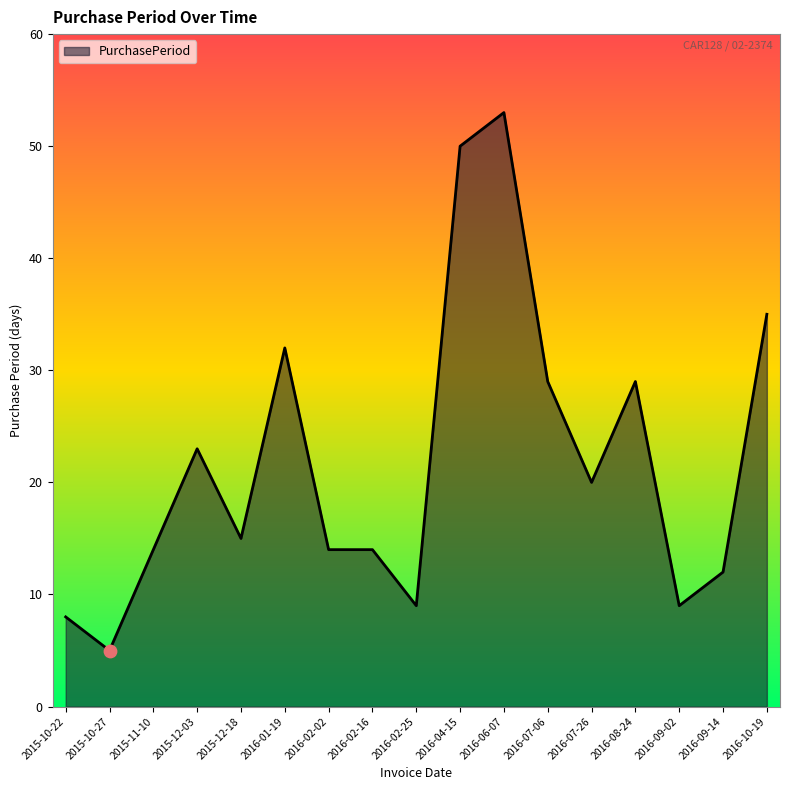

Which has a higher value, 2016-01-19 or 2016-09-02?

2016-01-19